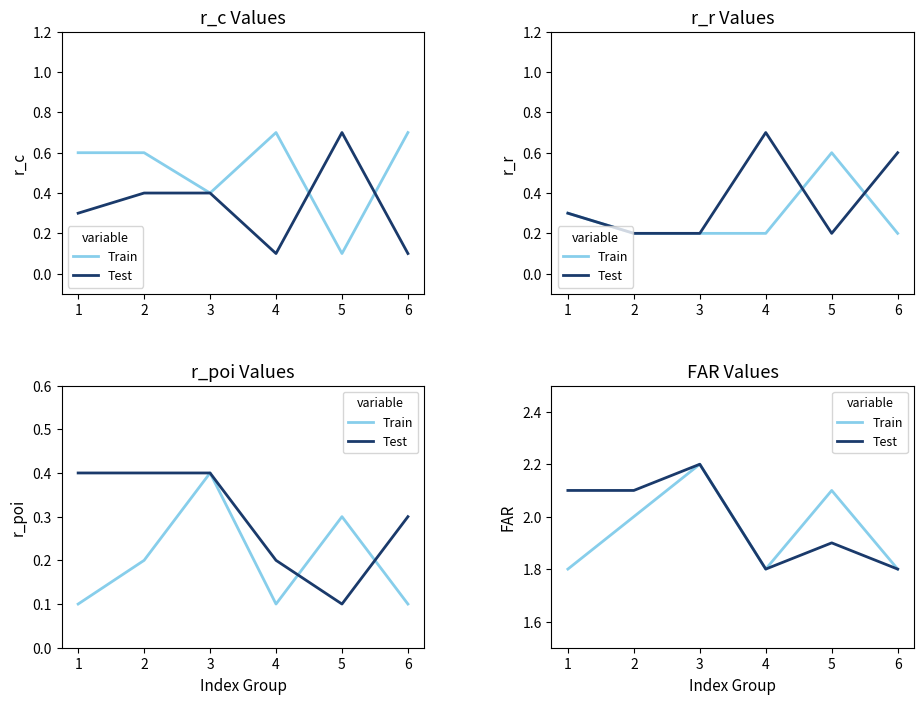

The Test series shows 1.0 at 1. True or false?

False